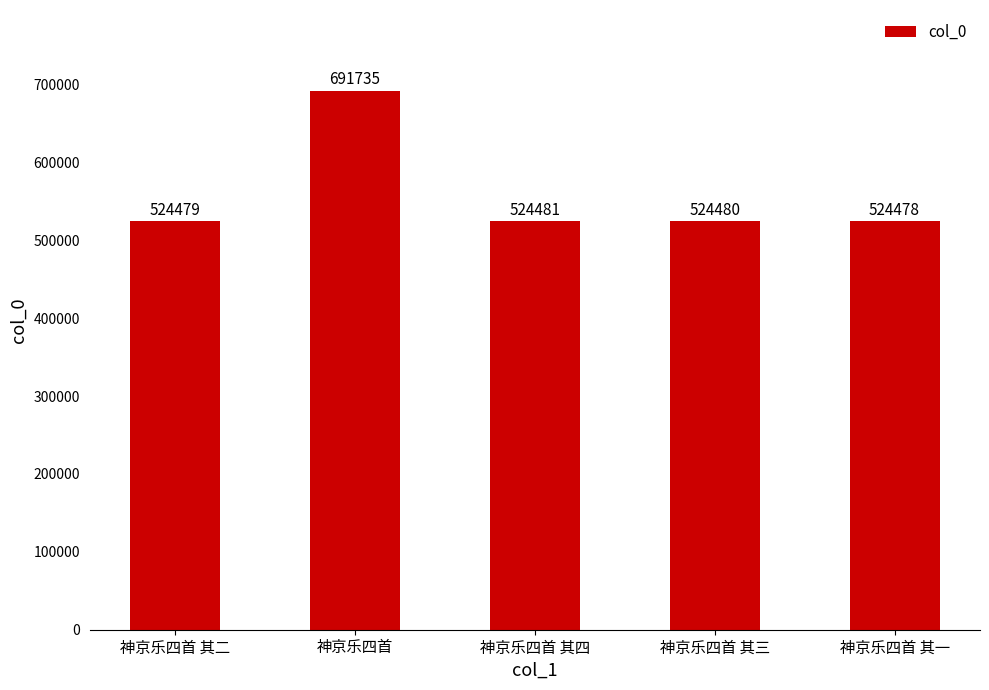

Between 神京乐四首 and 神京乐四首 其四, which is larger?

神京乐四首